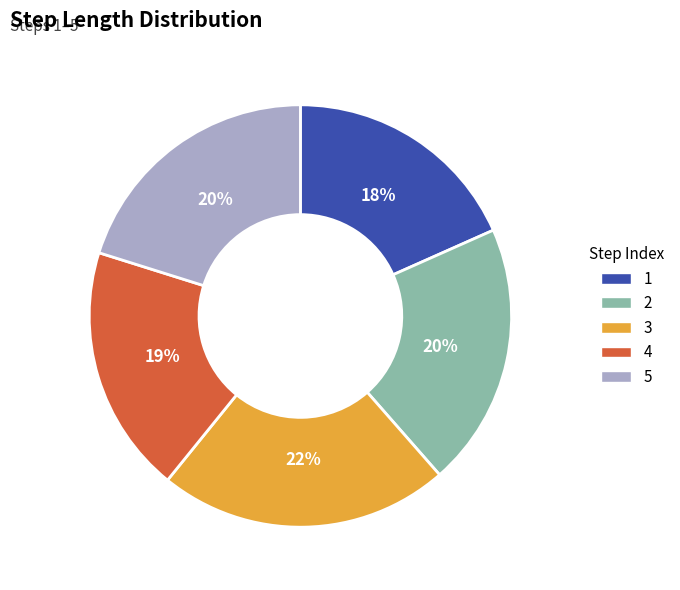

Is it true that 2 is 15% of the pie?

False